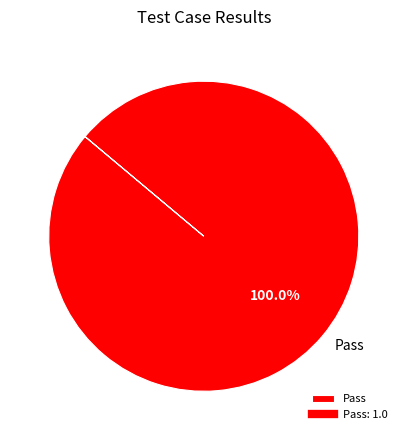

Rank the categories by value from highest to lowest.

Pass